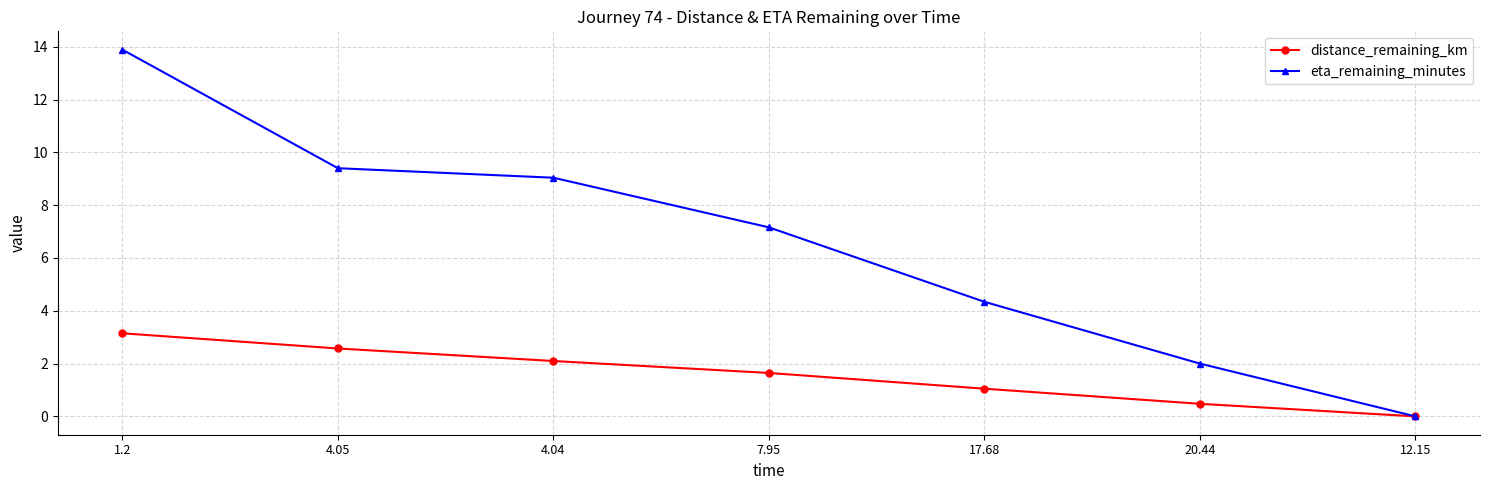

Count the number of data series in this chart.

2